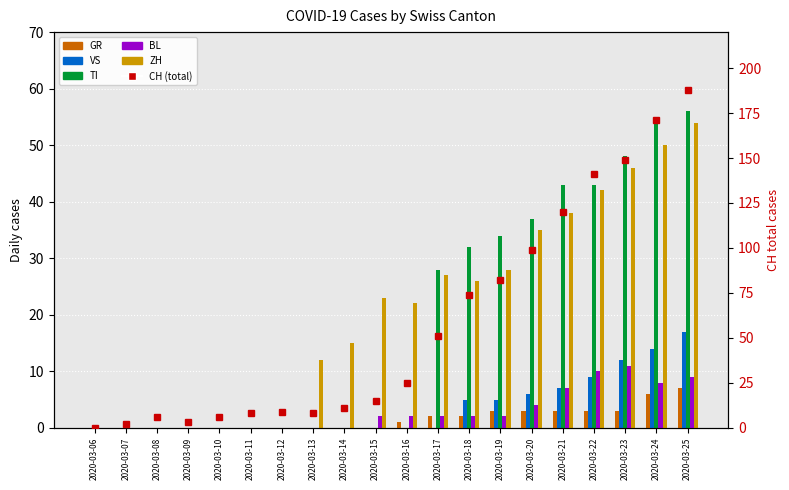

The value of VS at 2020-03-15 is -10. True or false?

False